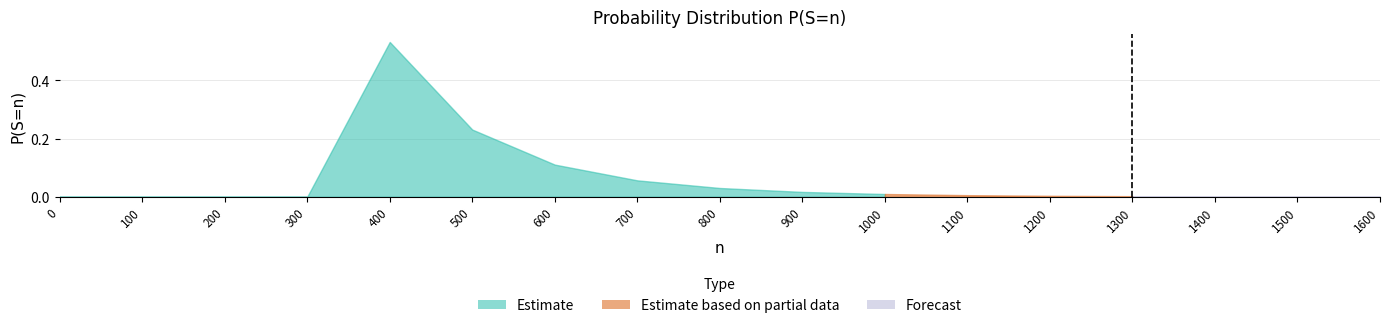

At which category does the chart reach its peak across all series?

400